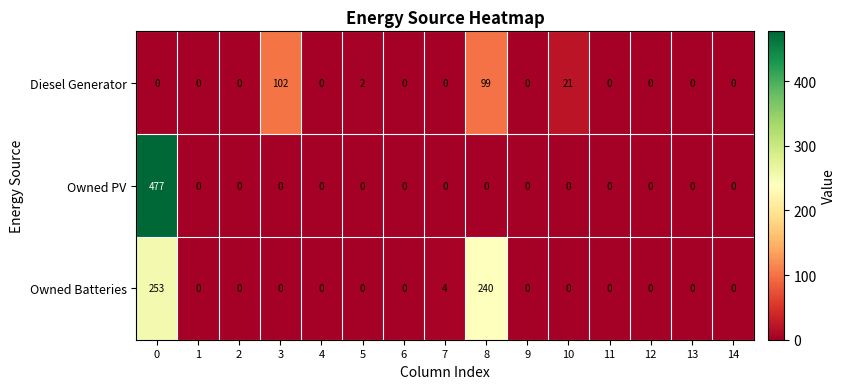

What is the average value of the Owned Batteries series?

33